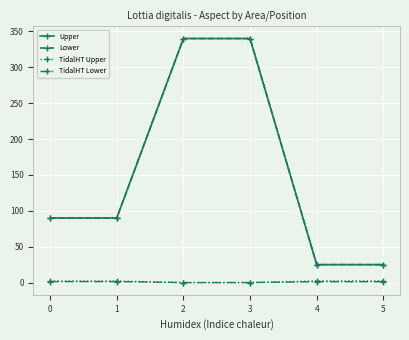

What is the average value of the Upper series?

151.7